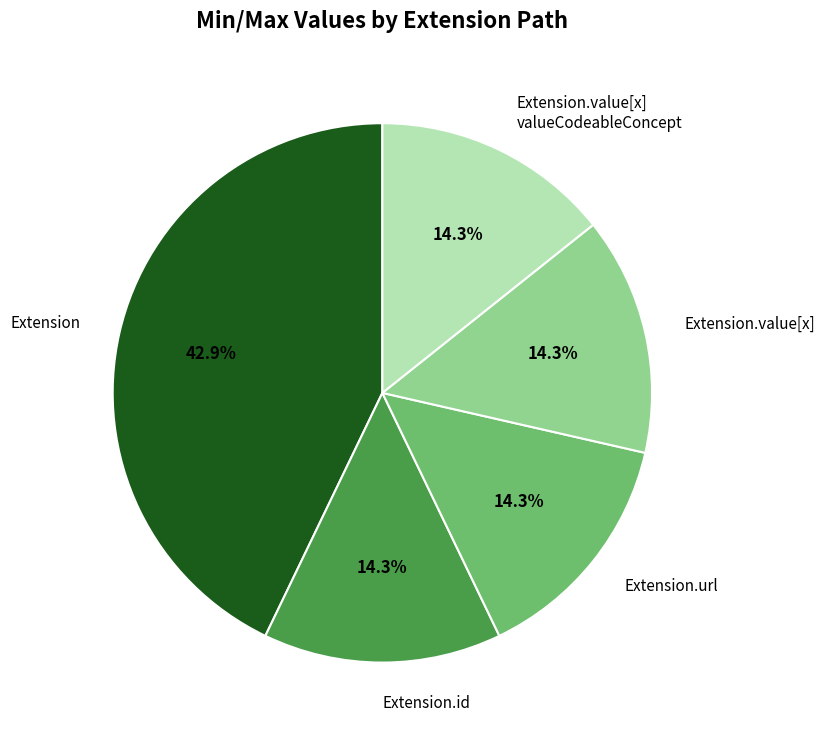

Does Extension represent more than half of the total?

No